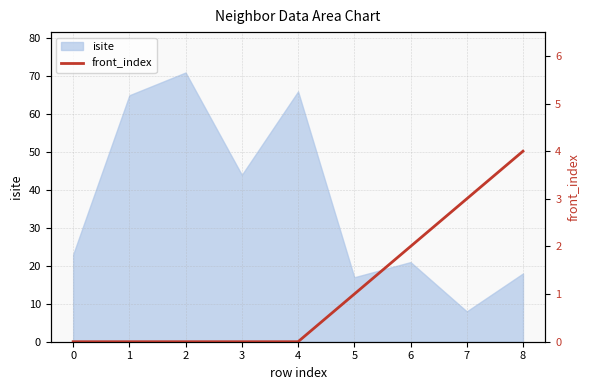

The chart shows a value of 0 at 0. True or false?

True